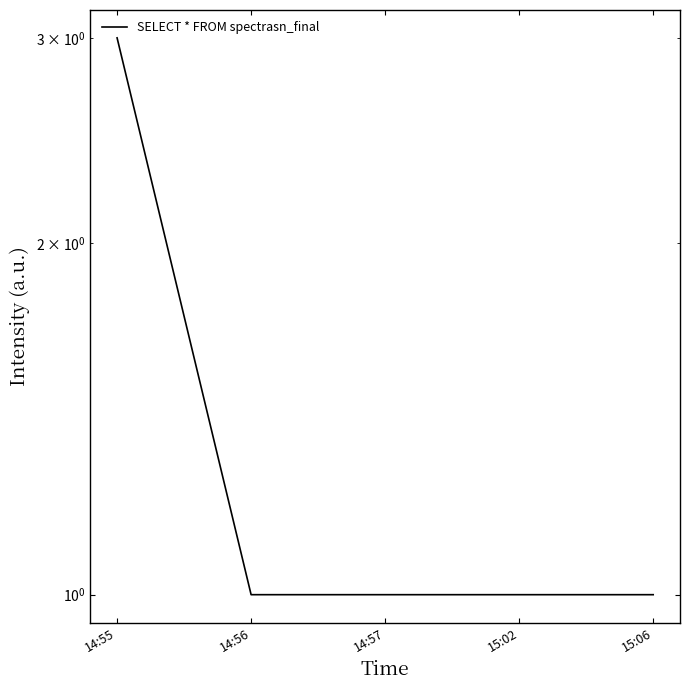

List the labels in order of value, largest first.

14:55, 14:56, 14:57, 15:02, 15:06